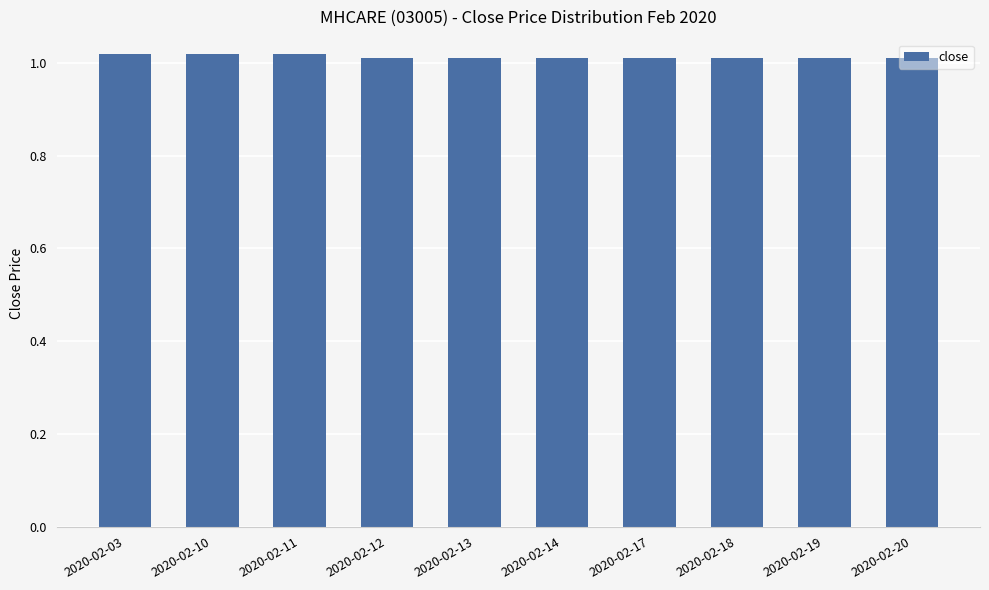

The chart shows a value of 1.3 at 2020-02-20. True or false?

False